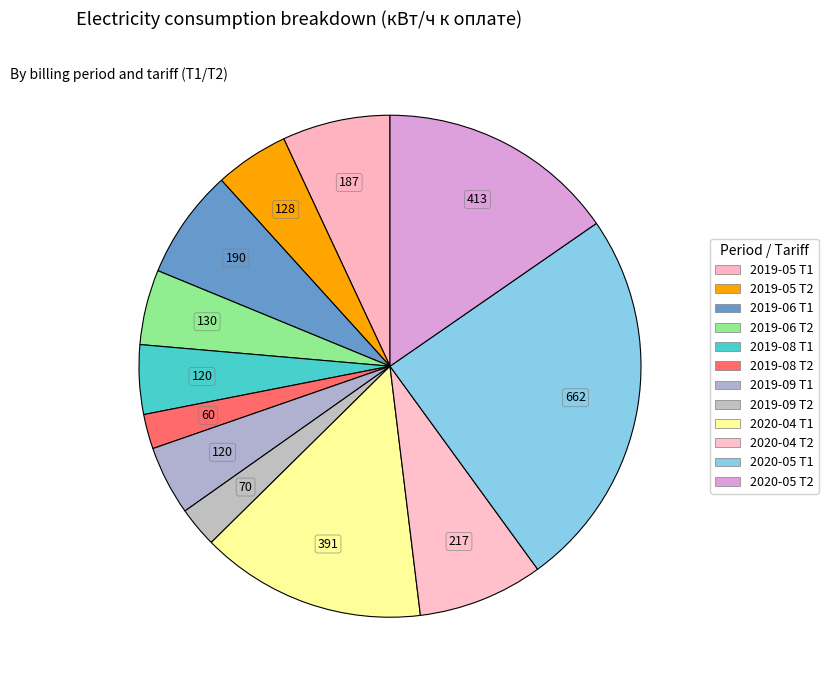

Count the number of slices in the pie.

12